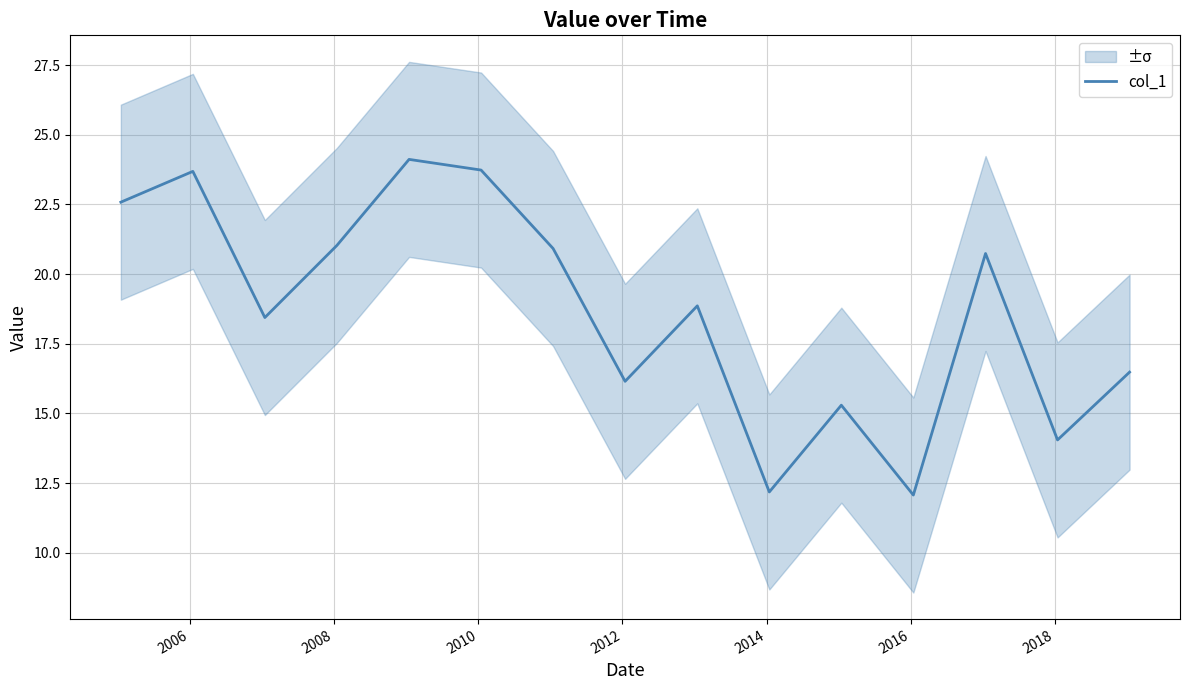

What is the minimum value for col_1?

12.1